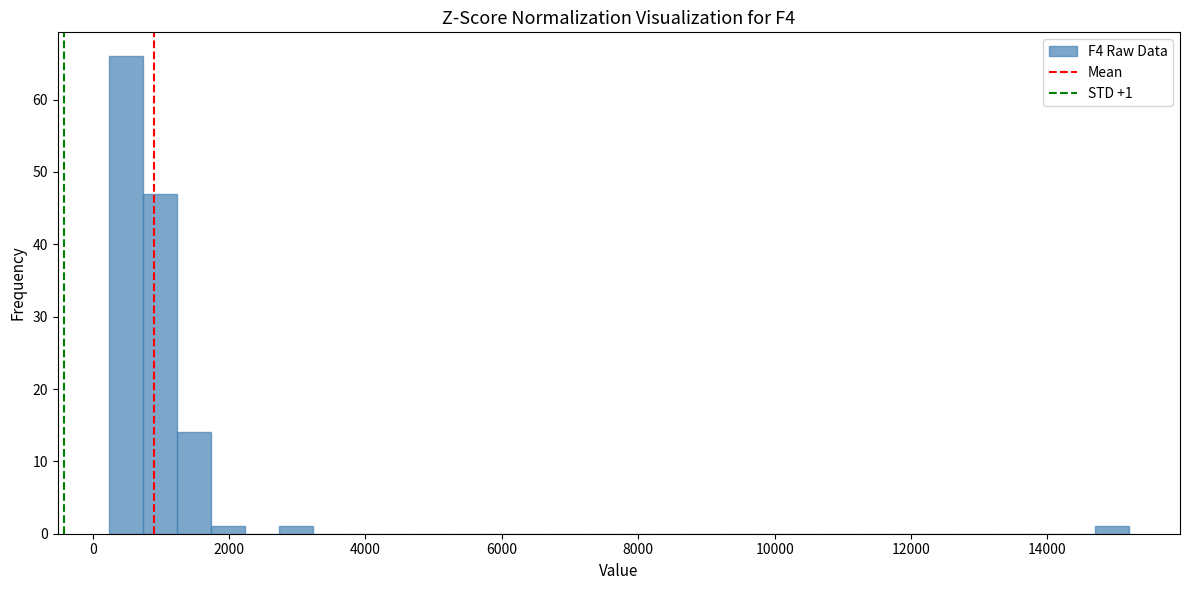

Read against the x-axis, roughly where is the centre of the tallest bar?

400